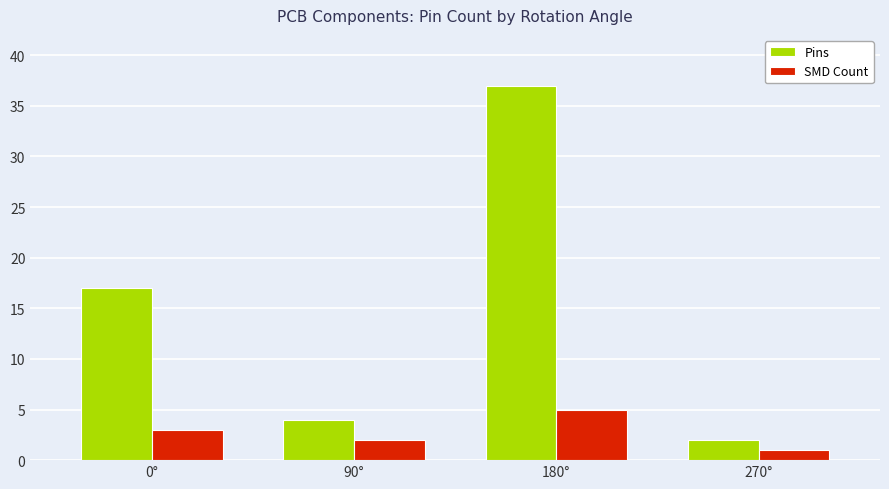

Reading left to right, what are all the values shown in this chart?

Pins: 17	4	37	2
SMD Count: 3	2	5	1